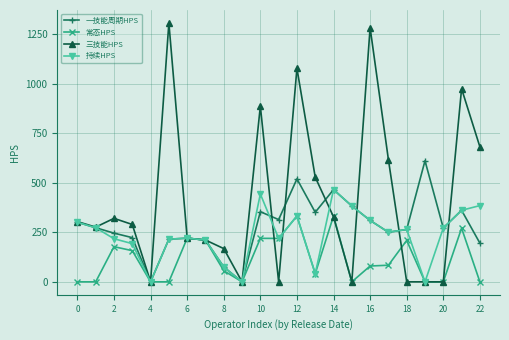

True or false: 三技能HPS has more than 0 points higher than both neighbors.

True